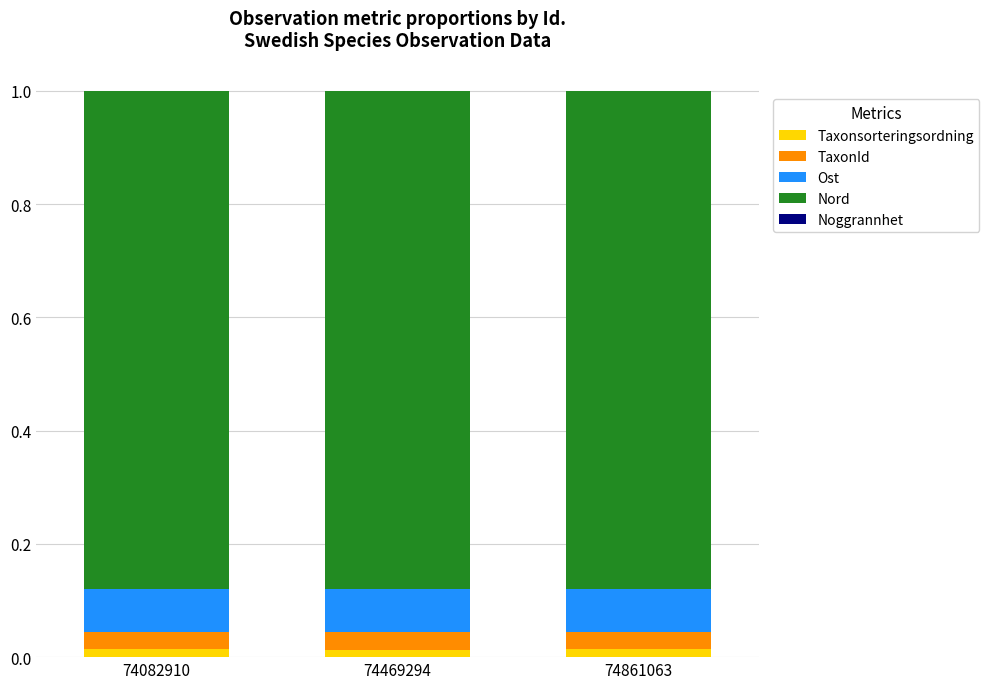

True or false: Taxonsorteringsordning has a value of 0.0 at 74469294.

True